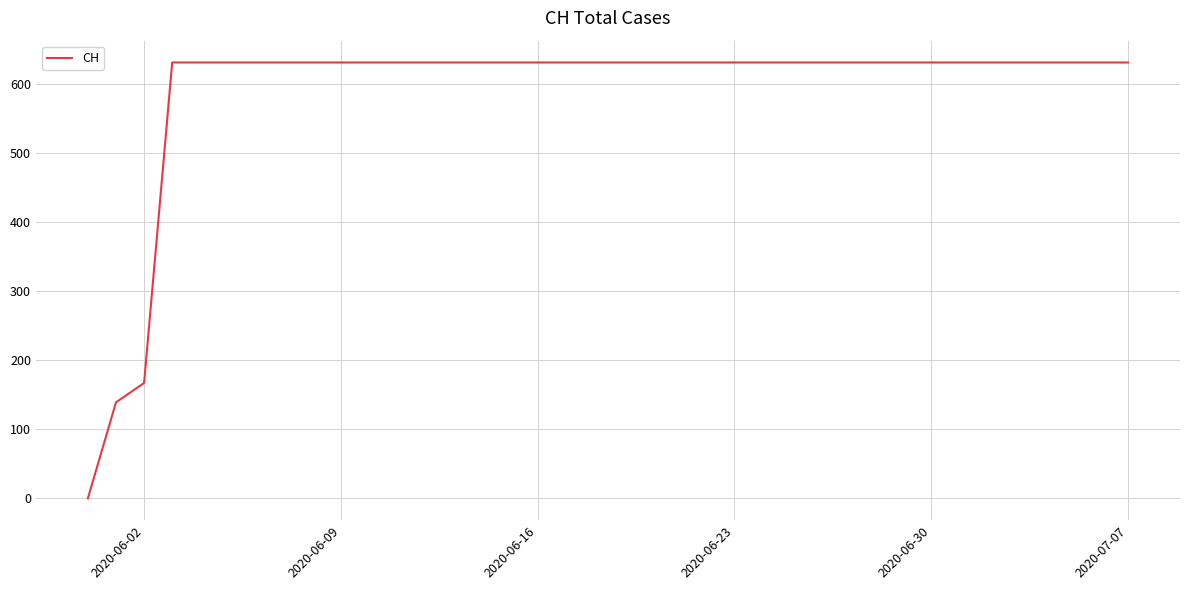

What is the greatest value displayed?

631